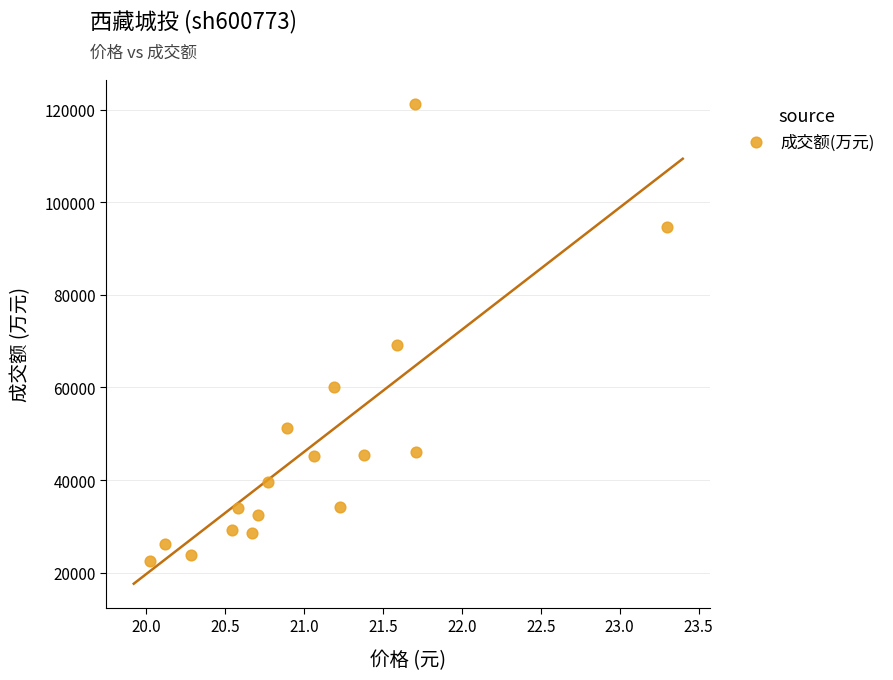

What Y value in the scatter plot is closest to 71909?

69266